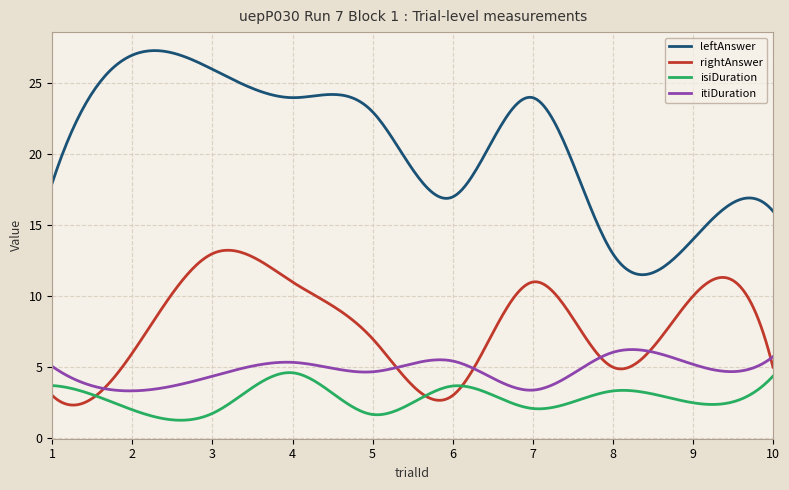

Which series has the largest total across all categories?

leftAnswer